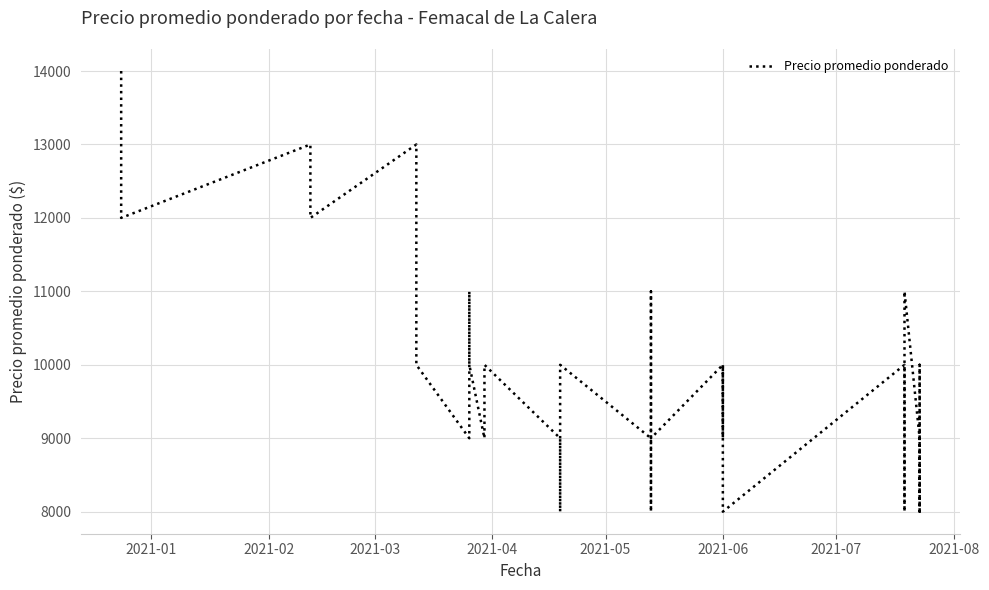

Reading left to right, what are all the values shown in this chart?

14000	13000	12000	13000	12000	12000	13000	10000	9000	11000	10000	9000	10000	9000	8000	10000	9000	8000	11000	10000	9000	10000	9000	10000	9000	8000	10000	9000	8000	10000	11000	9000	8000	10000	9000	8000